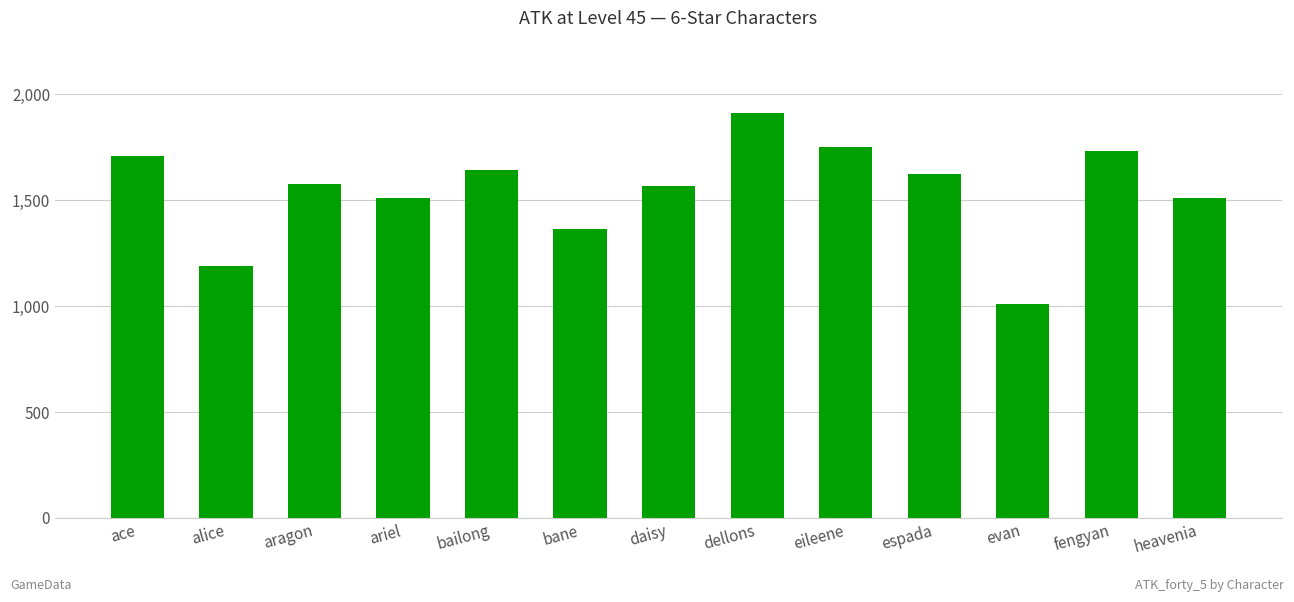

At which category does the chart reach its minimum across all series?

evan